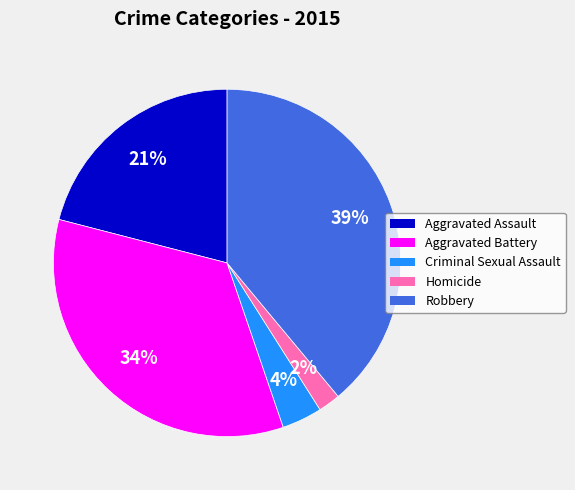

What is the ratio of the value at Robbery to the value at Aggravated Battery?

1.1